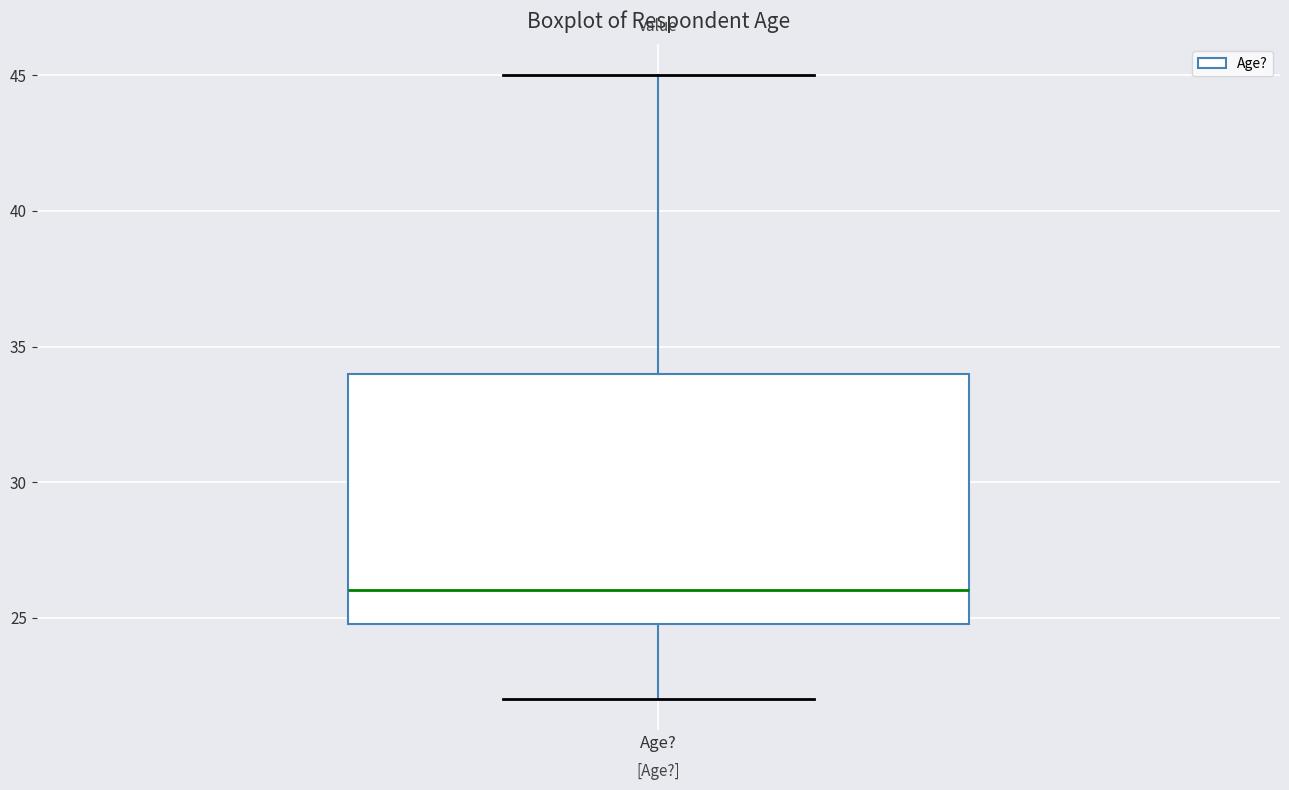

Transcribe this box plot: give where the median line is, the range the box spans, and where the two whiskers end, as read against the y-axis. The values are not printed on the chart, so give them approximately, as read against the axis.

median 26, box 25 to 34, whiskers 22 to 45